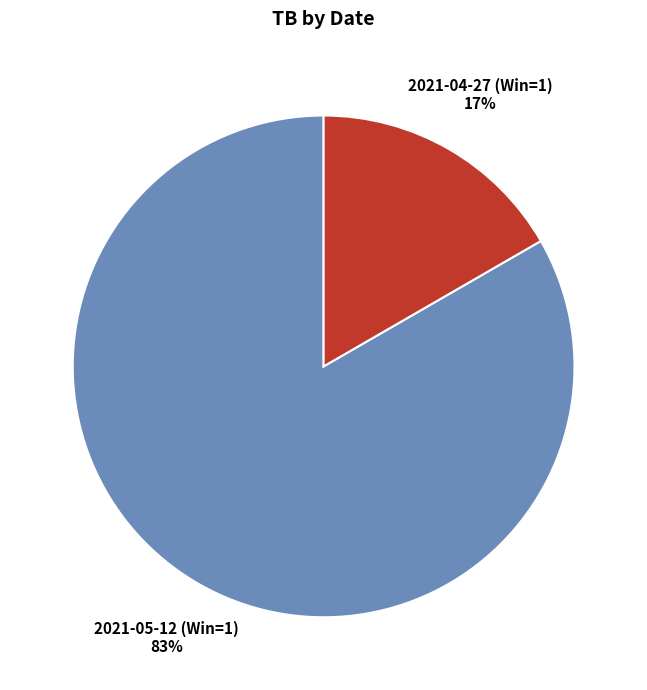

Is there any slice that represents more than half of the pie?

Yes